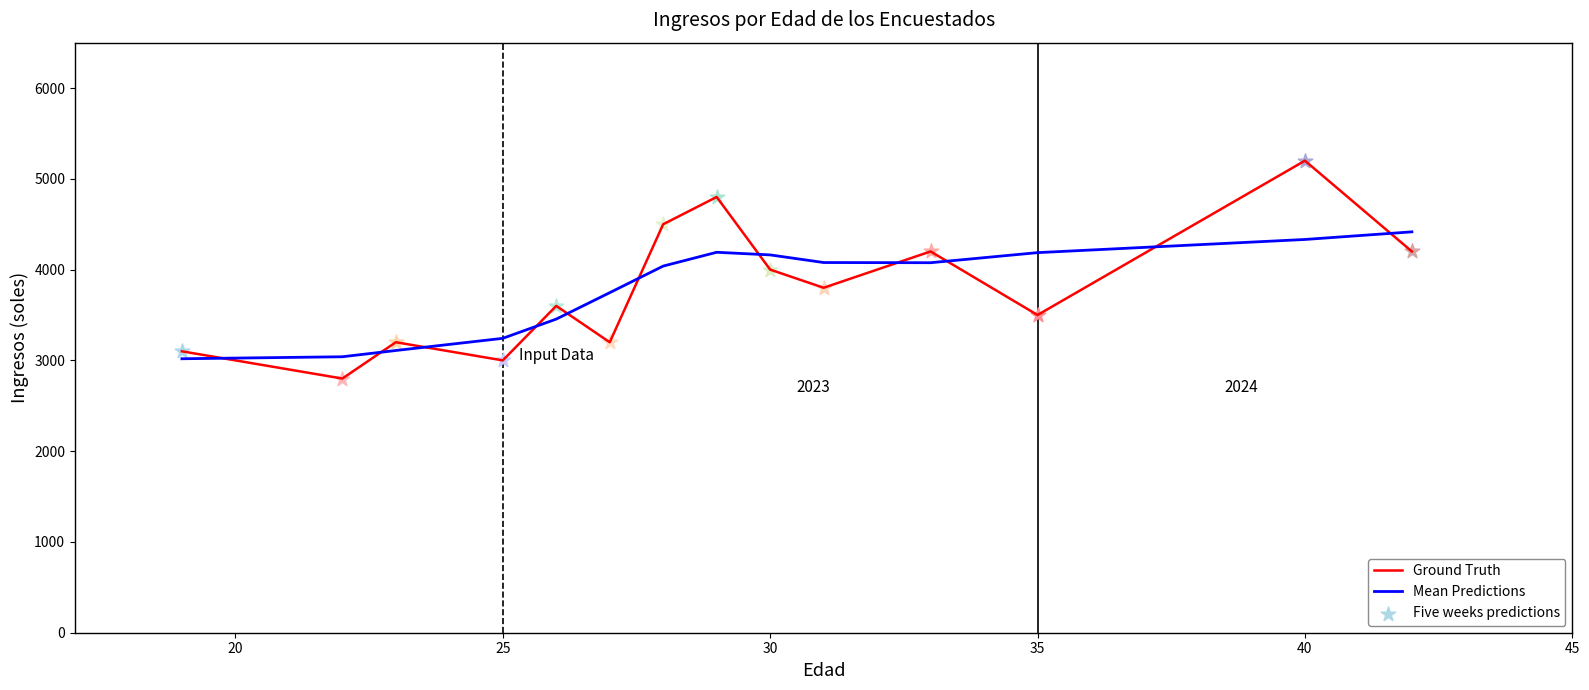

Which series has the largest range (max minus min)?

Ground Truth